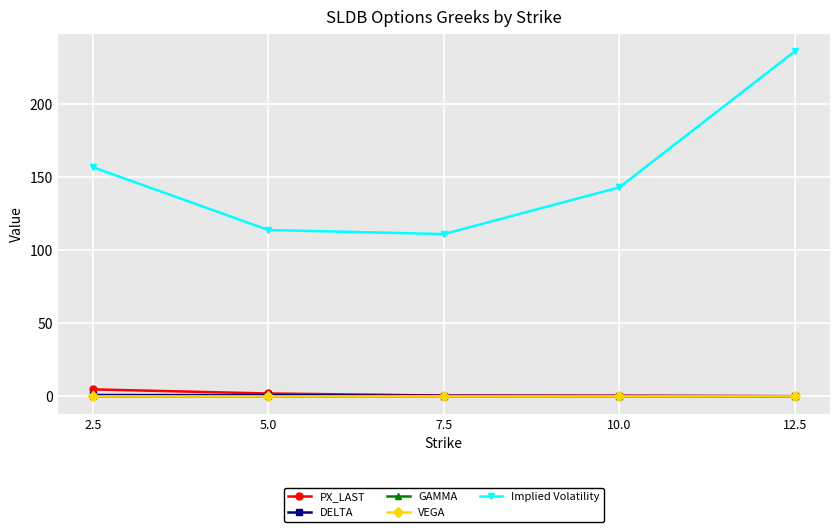

Between 2.5 and 5.0, which series saw the biggest shift?

Implied Volatility